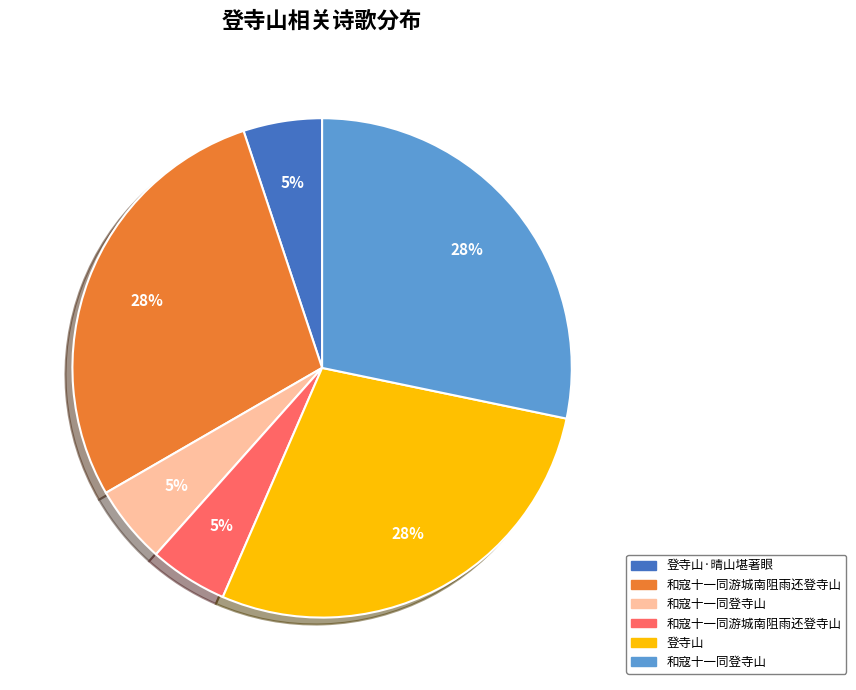

To the nearest percent, what is the difference between the largest and smallest slice percentages?

23%